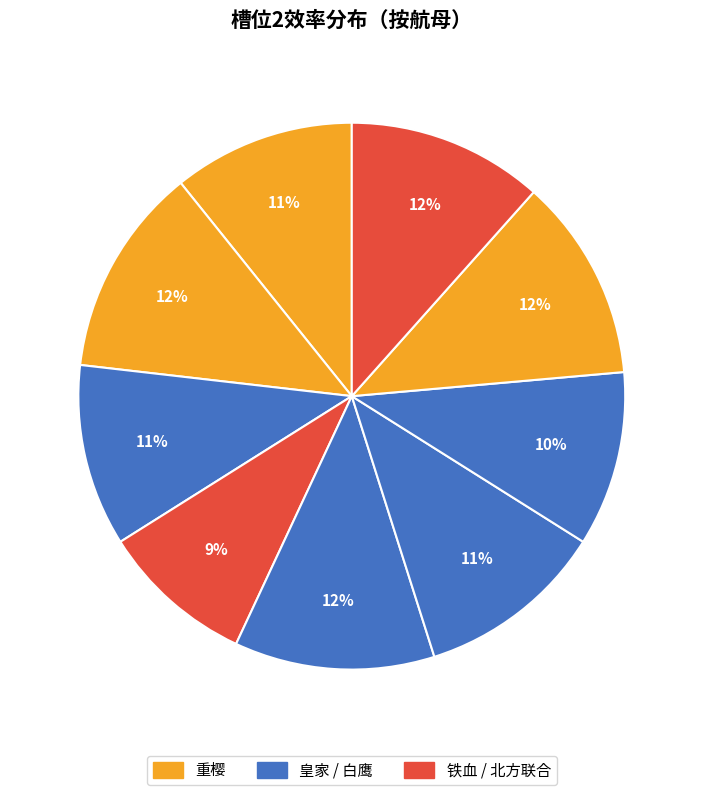

Count the number of slices in the pie.

9